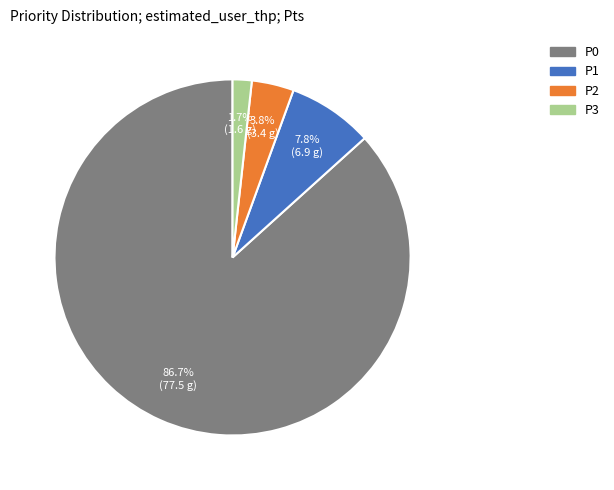

Does any single category account for the majority?

Yes